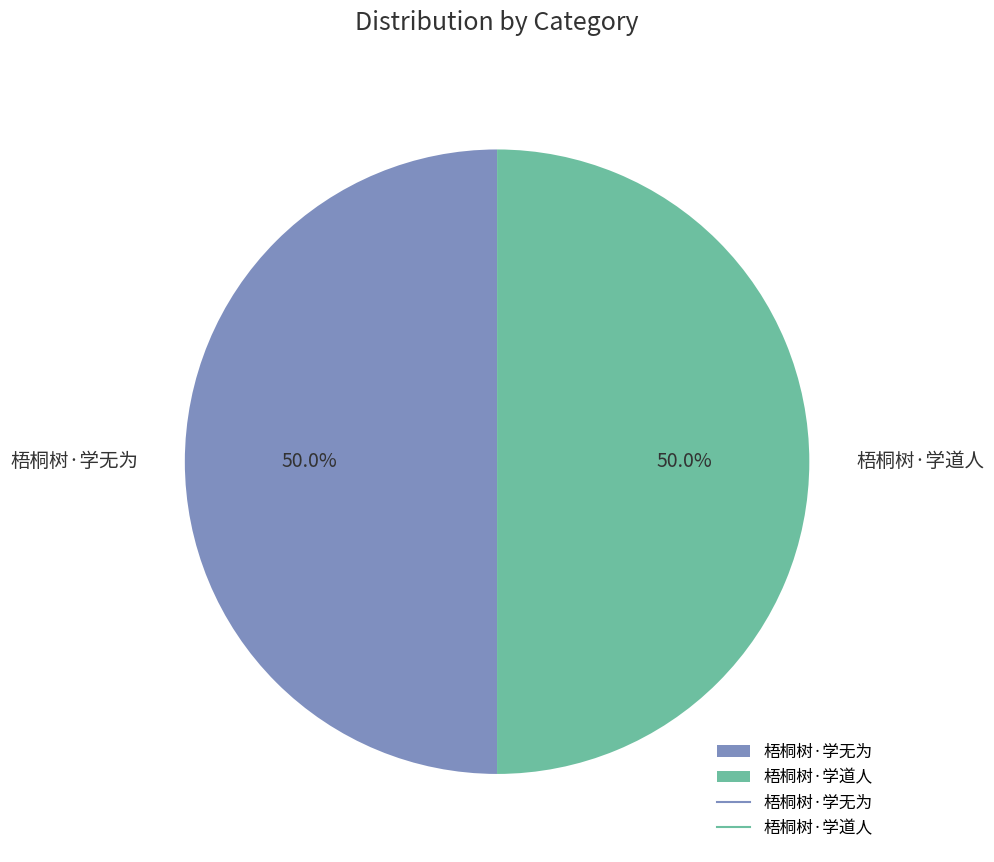

What percentage is the 梧桐树·学道人 slice, to the nearest percent?

50%